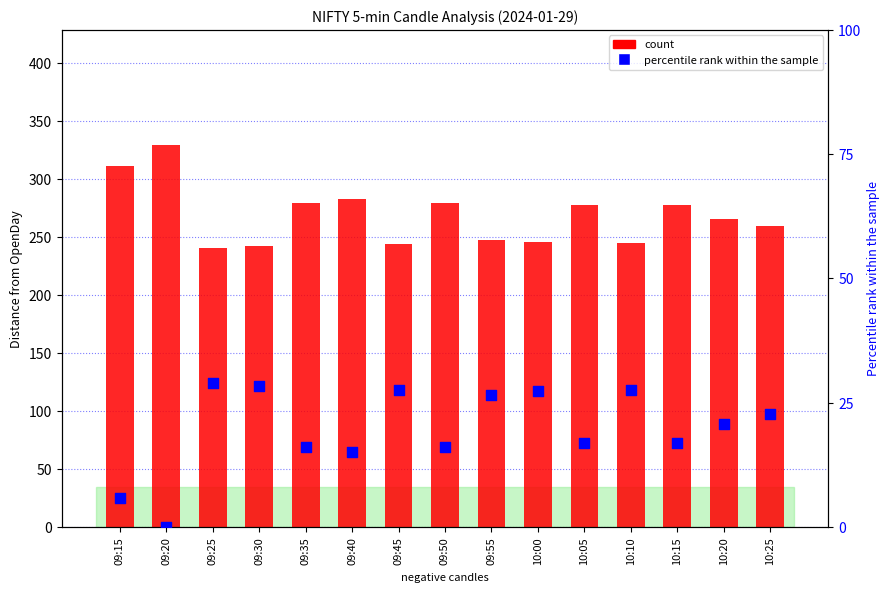

Which series reaches the maximum Y coordinate?

count (distance from OpenDay)